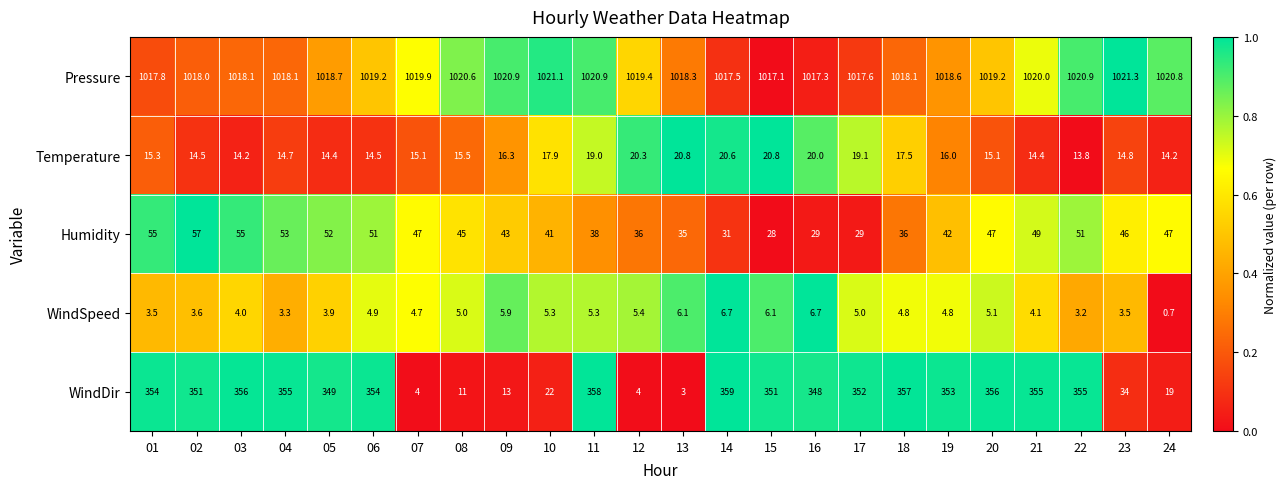

At 02, list the series in order from largest to smallest.

Pressure, WindDir, Humidity, Temperature, WindSpeed